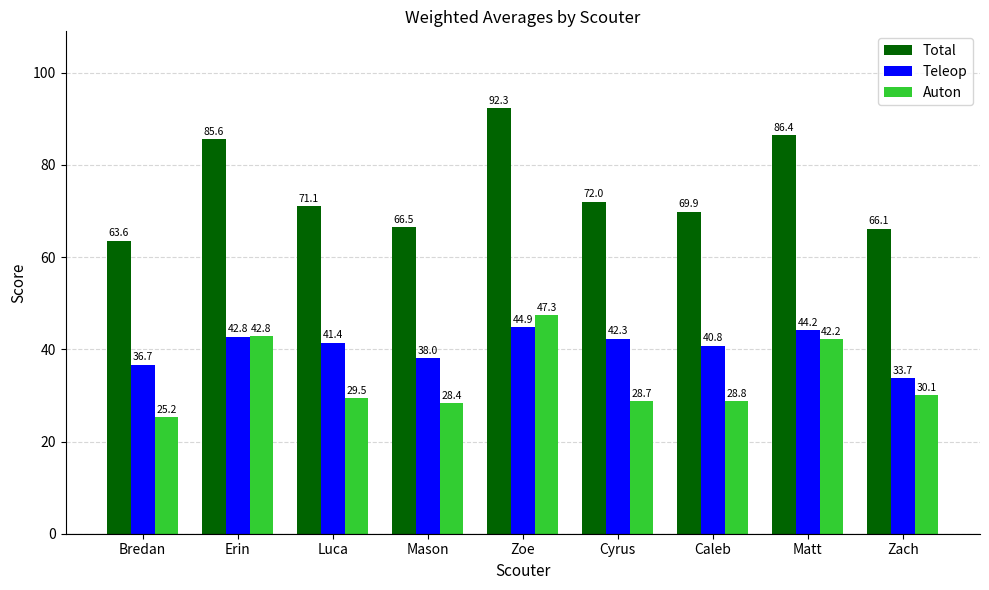

Which series has the largest total across all categories?

Total